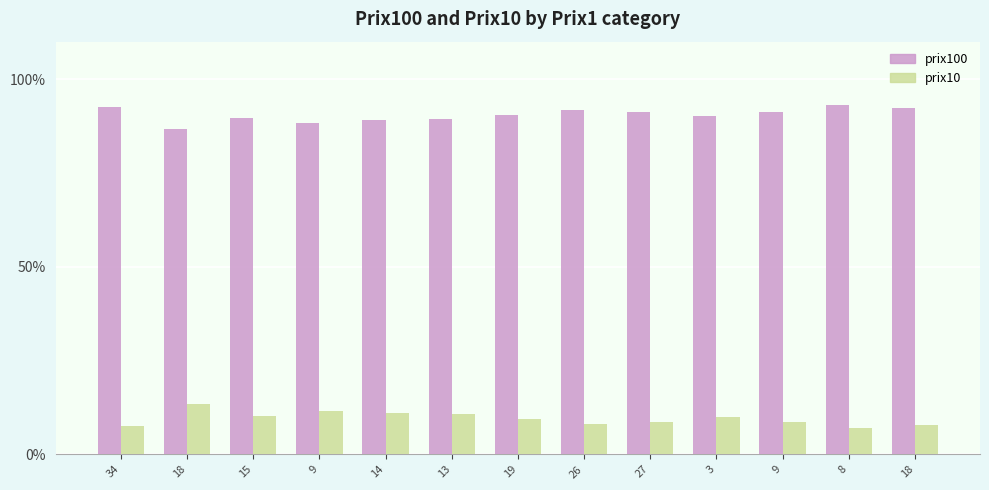

At which category is the sum across all series the highest?

15